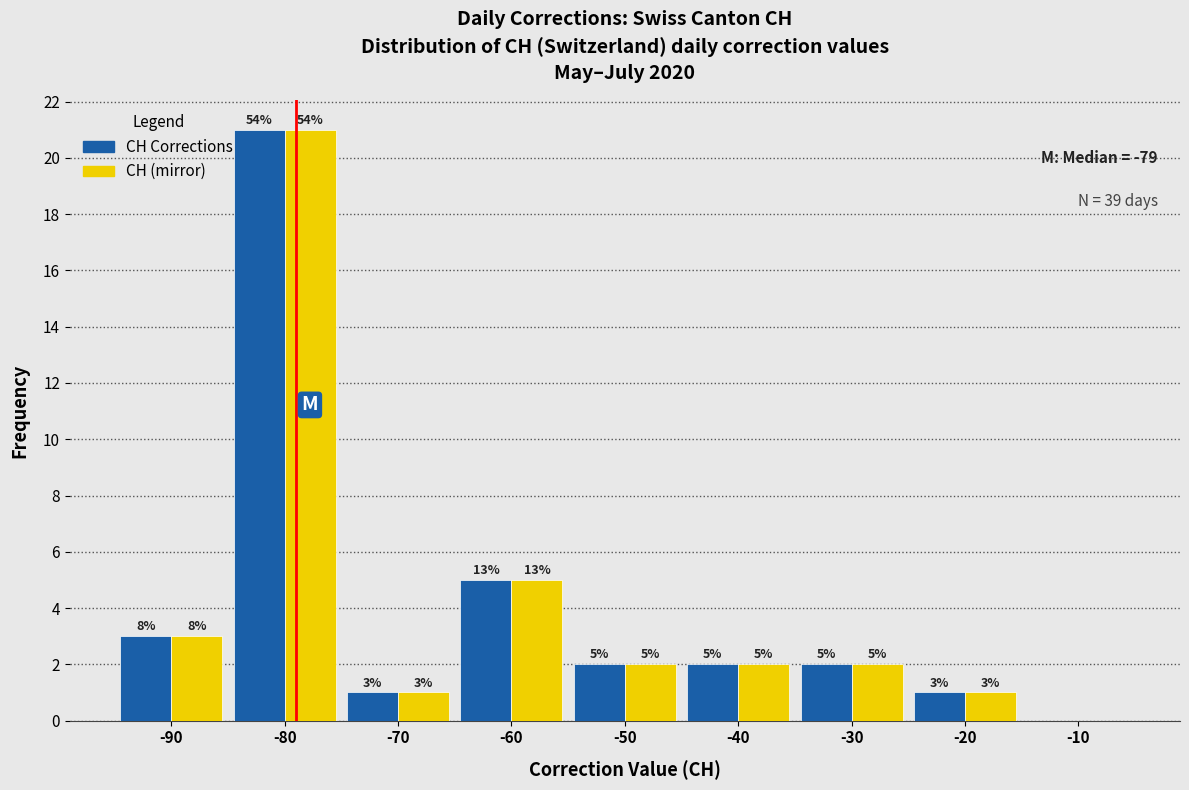

In the CH (mirror) series, which range on the x-axis has the tallest bar?

-85 to -75